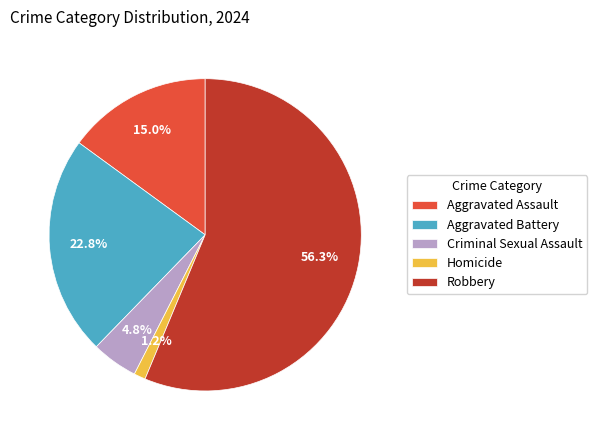

To the nearest percent, what is the combined percentage of Aggravated Battery and Aggravated Assault?

38%